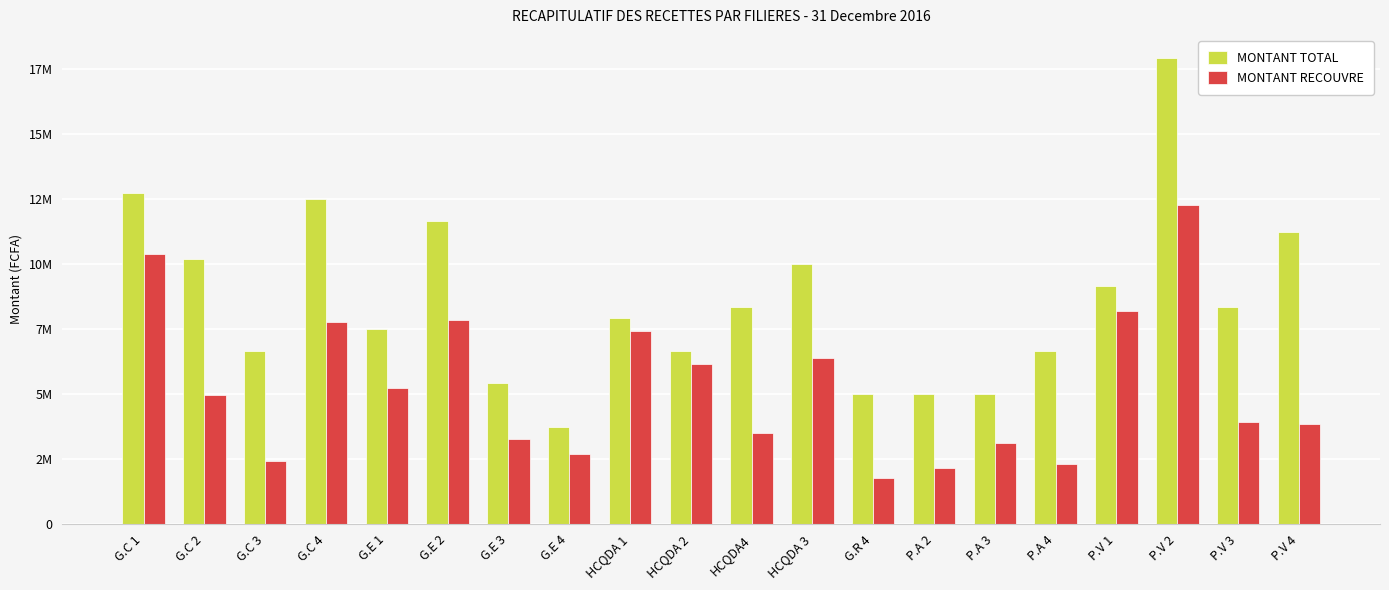

Between P.A 3 and HCQDA 1, which is larger?

HCQDA 1